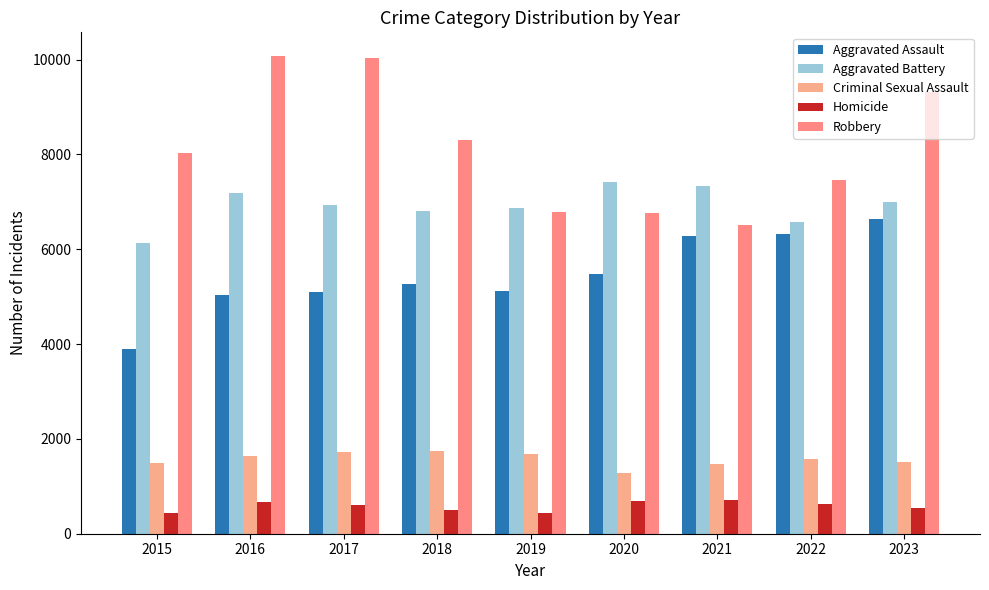

What is the difference between the highest and lowest values at 2023?

8769